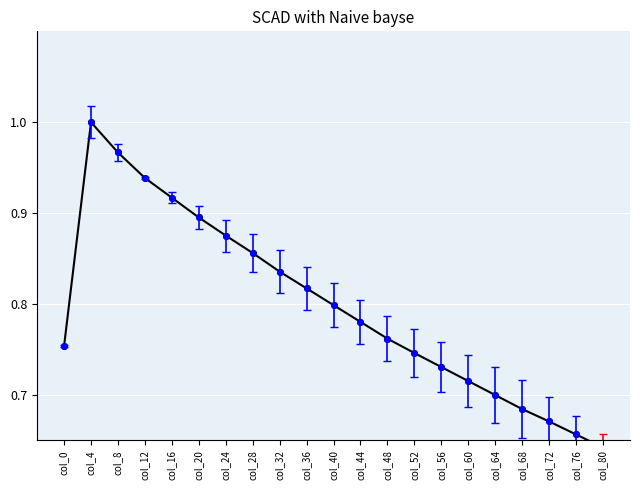

The value at col_60 is 0.4. True or false?

False